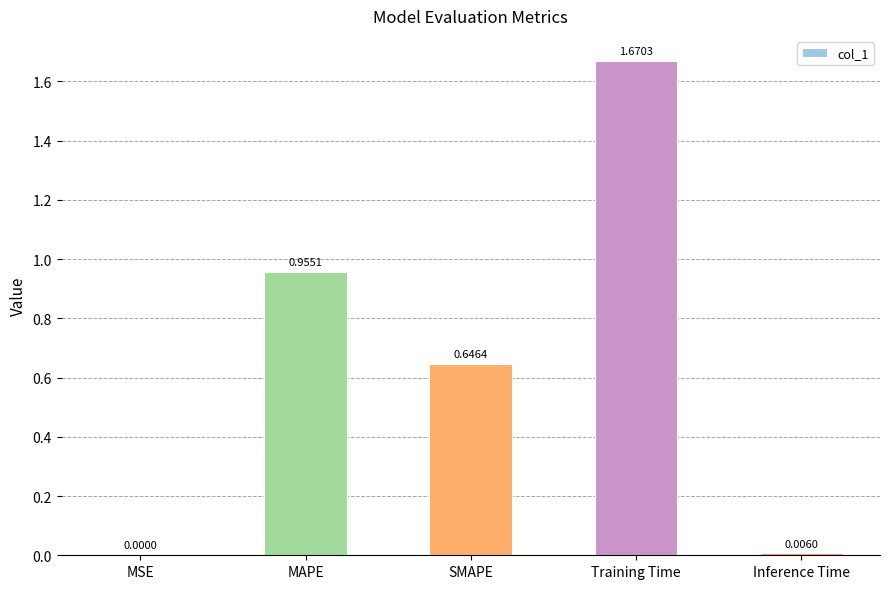

Is it true that the value at Training Time is 2.6?

False